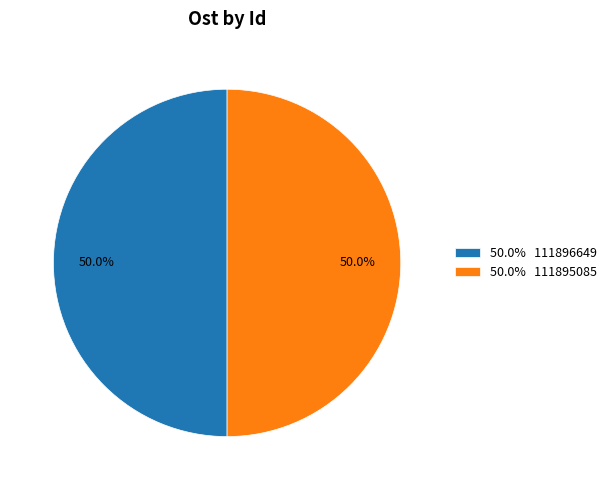

How much of the chart is everything except 50.0% 111896649?

50.0%